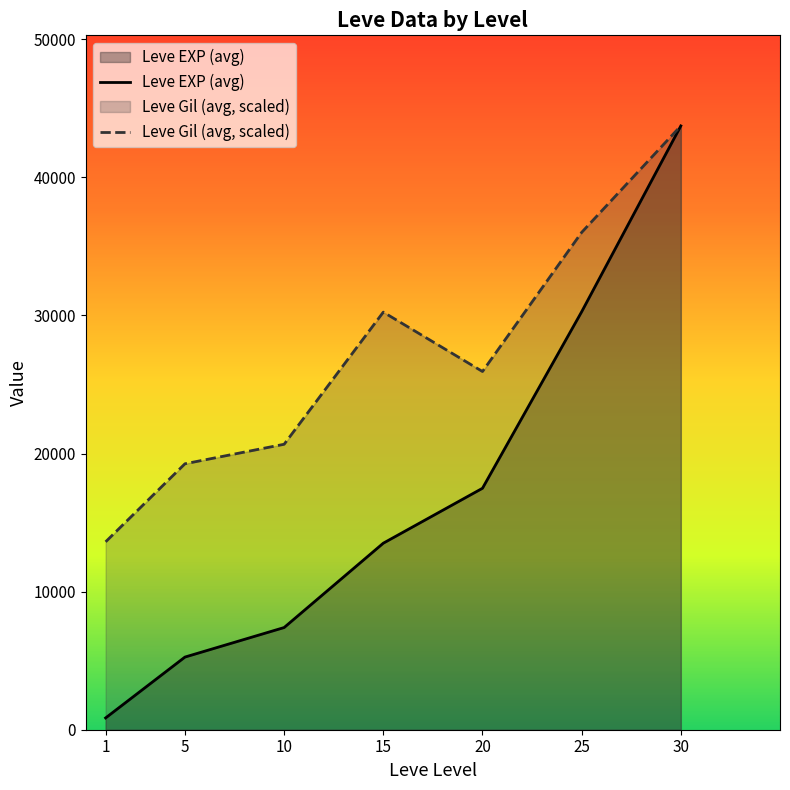

The value of Leve EXP (avg) at 15 is 8207.9. True or false?

False